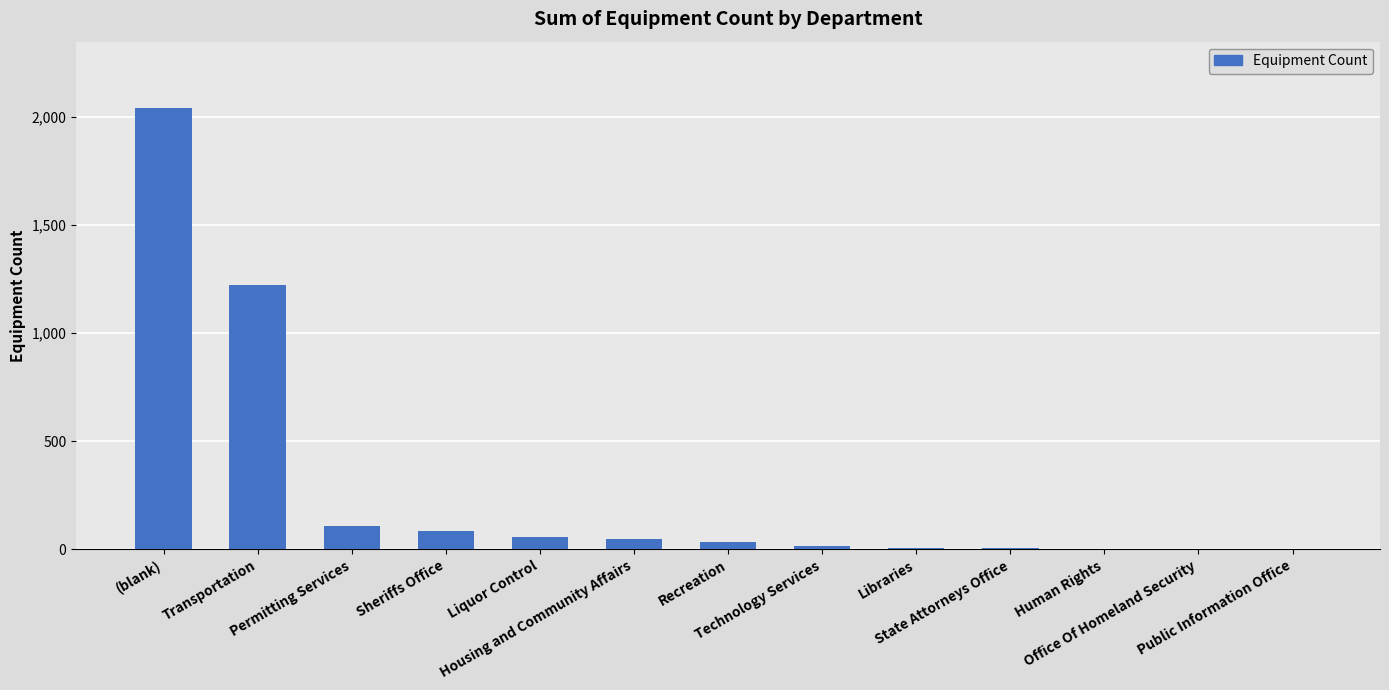

What is the greatest value displayed?

2043.3